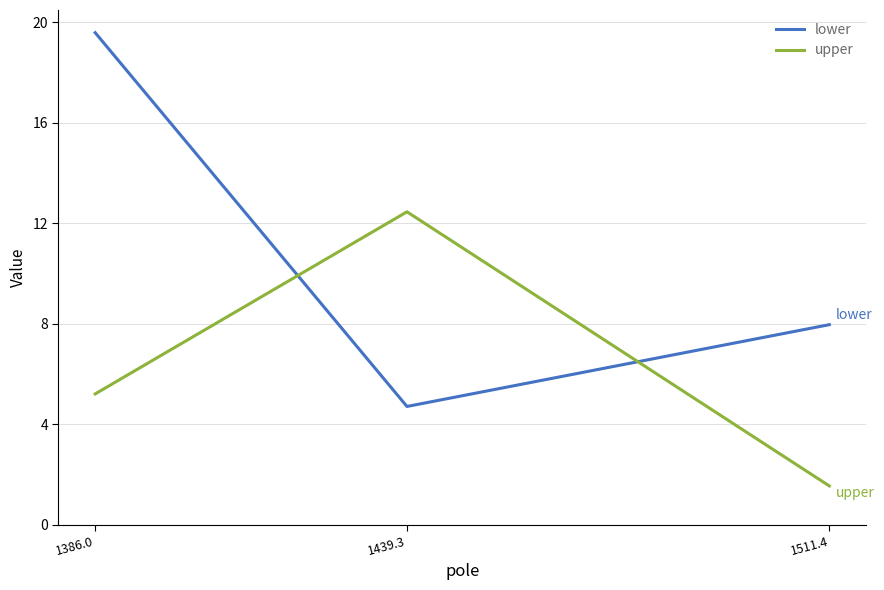

Which series has the largest total across all categories?

lower